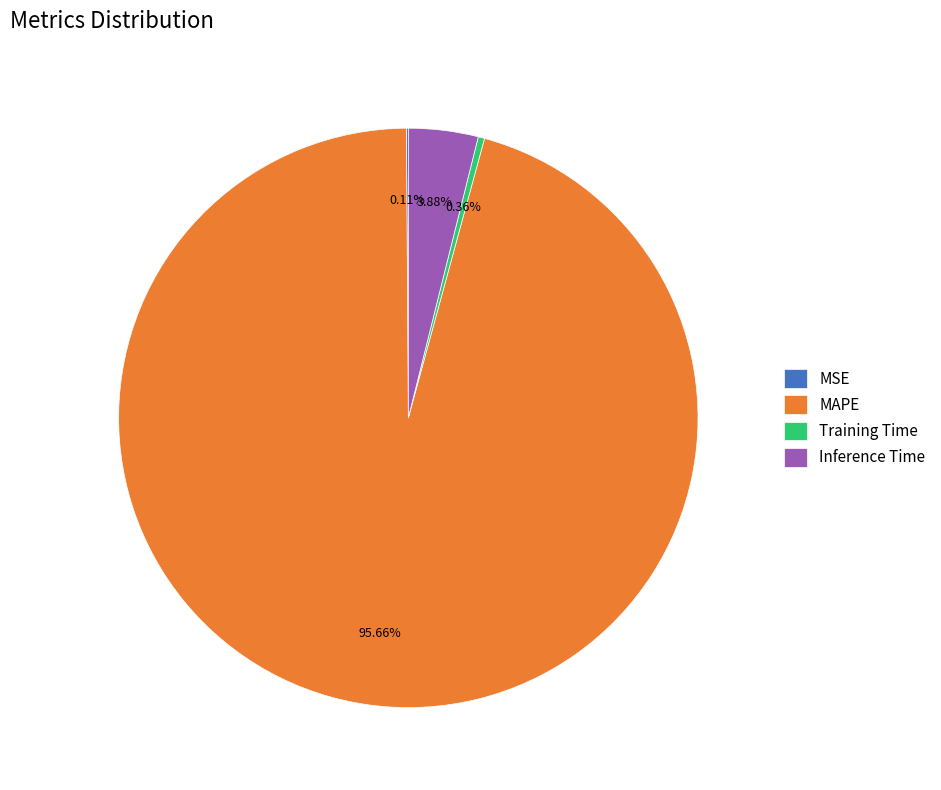

Which slice is the largest?

MAPE